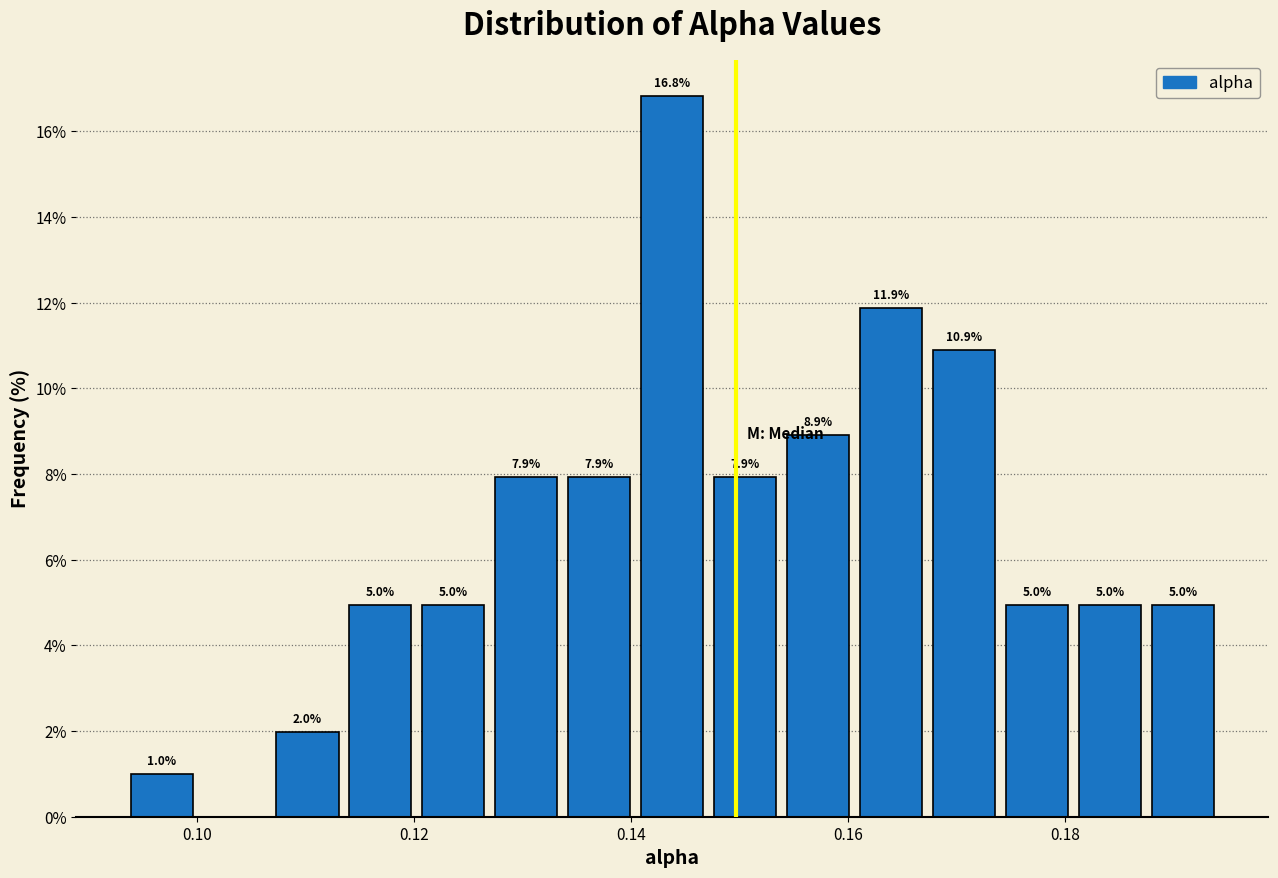

Around what value on the x-axis is the tallest bar? Give the approximate position of its centre, as read against the axis.

0.144